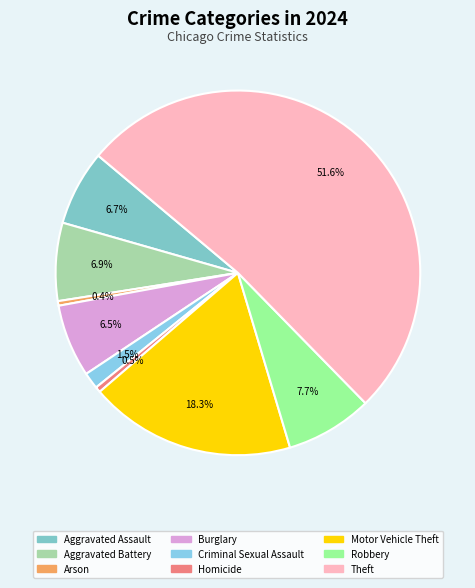

Rank the categories by value from lowest to highest.

Arson, Homicide, Criminal Sexual Assault, Burglary, Aggravated Assault, Aggravated Battery, Robbery, Motor Vehicle Theft, Theft